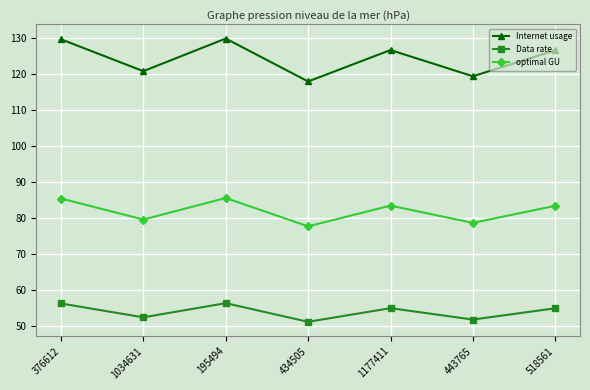

At which category does Internet usage reach its first local peak?

195494